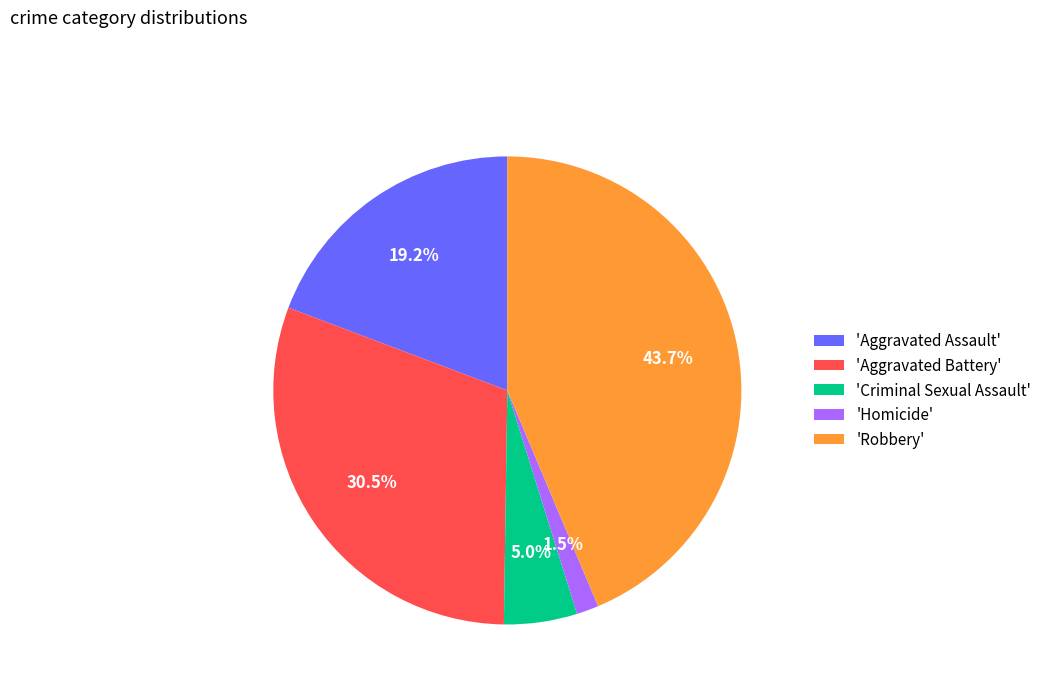

Which category has the smallest portion of the pie?

'Homicide'